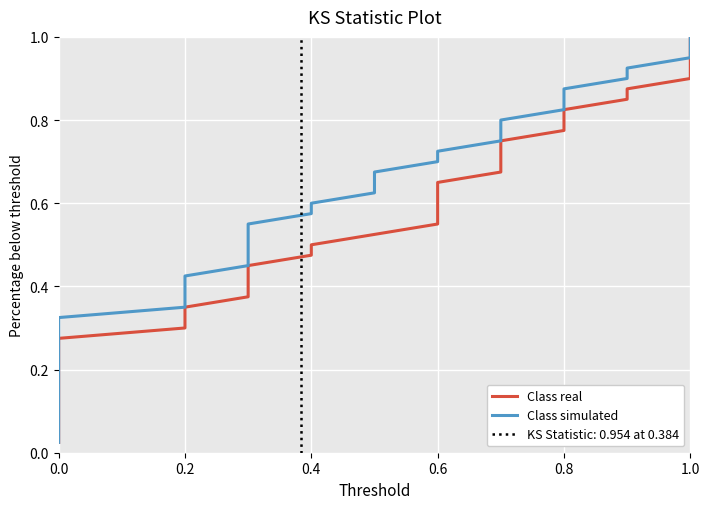

What is the maximum value for Class real?

1.0